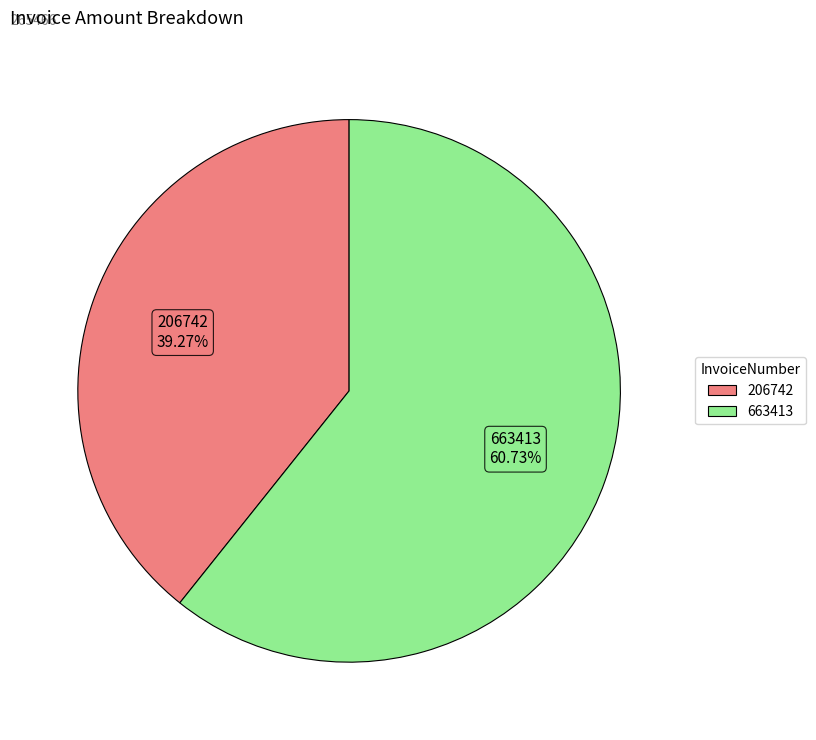

What is the smallest slice in the pie chart?

206742